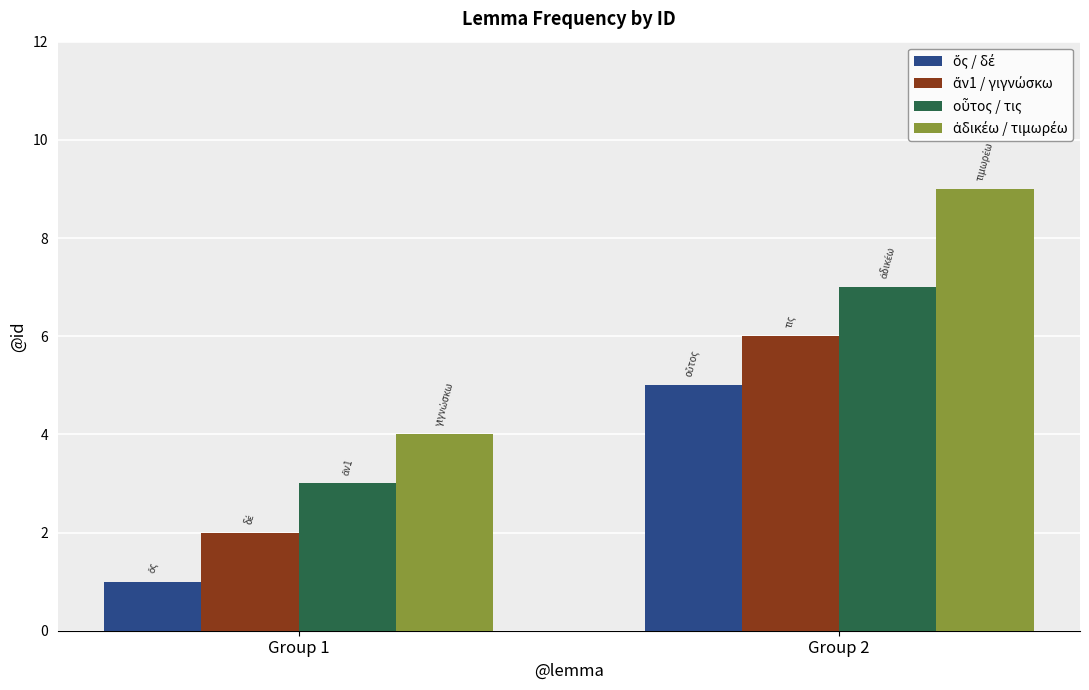

At which category is the sum across all series the highest?

Group 2